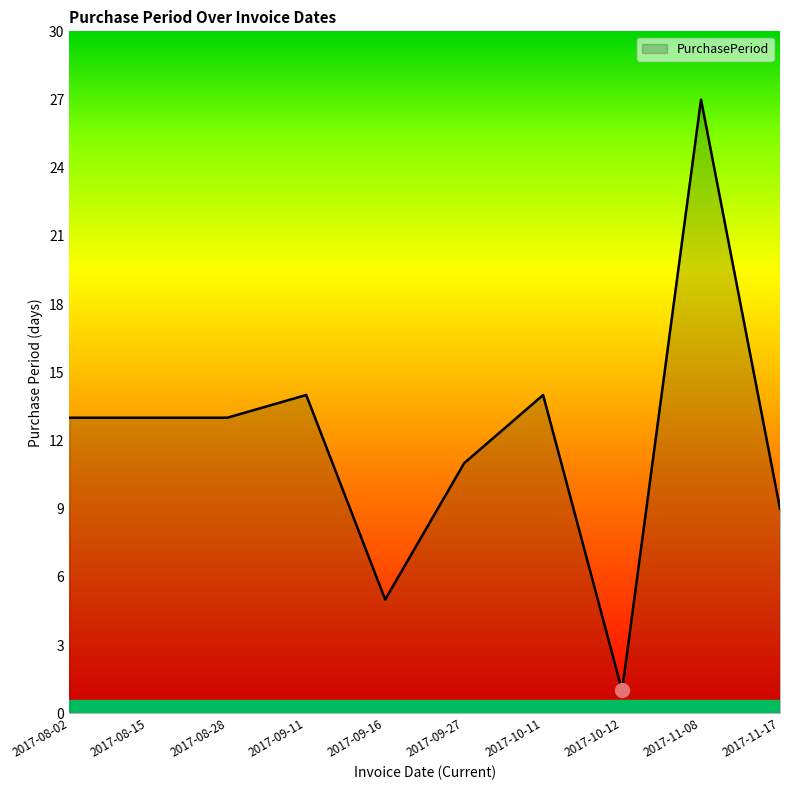

What is the approximate value at 2017-08-28?

13